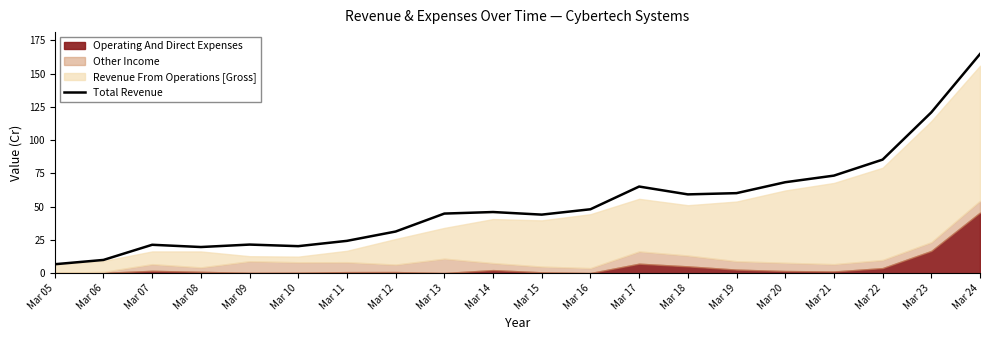

What is the change in value from Mar 05 to Mar 15?

+37.3